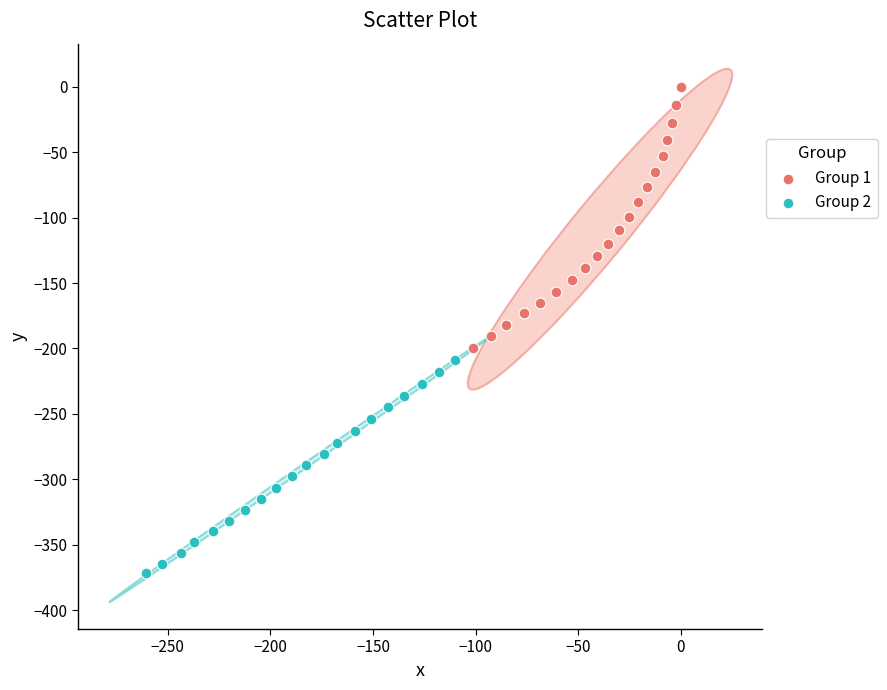

Which series reaches the minimum Y coordinate?

Group 2